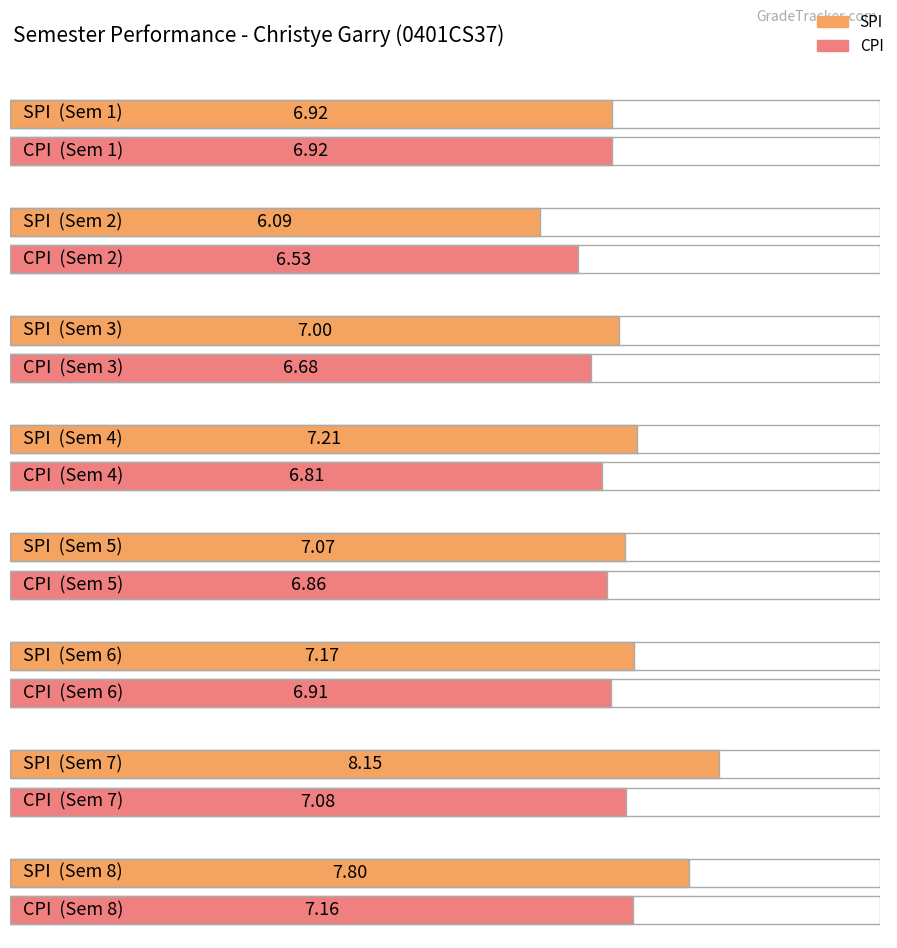

What is the sum of all CPI values?

55.0